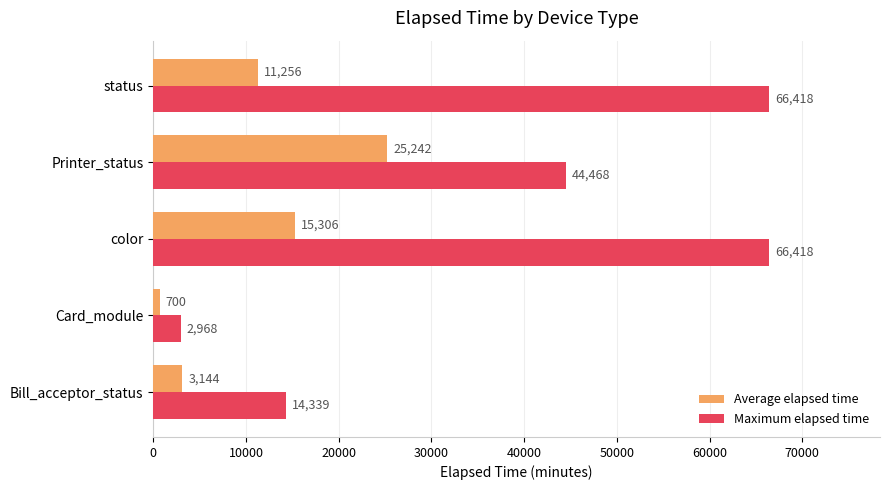

What are all the series names shown in the legend?

Average elapsed time, Maximum elapsed time